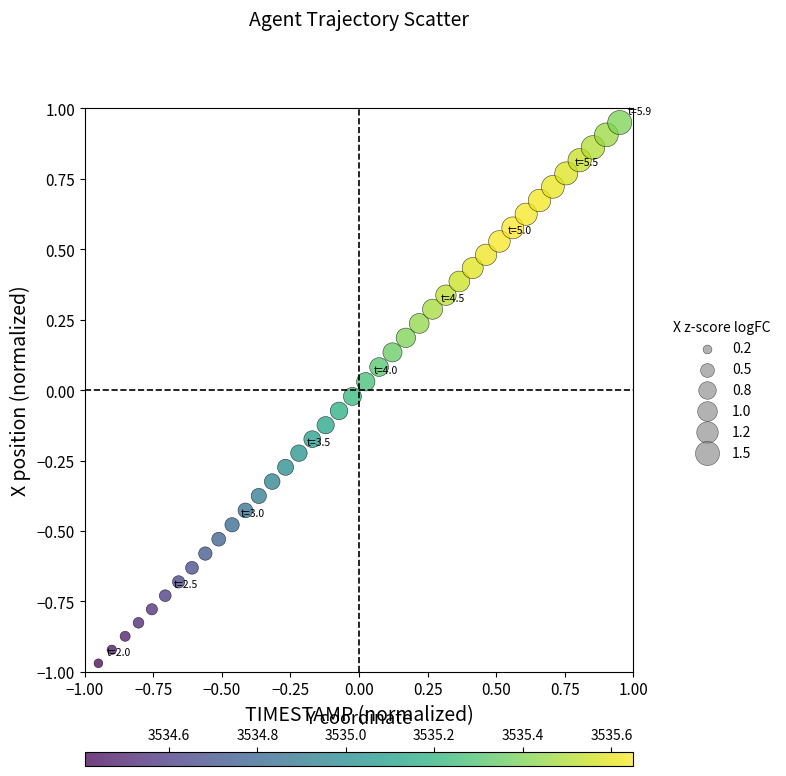

What is the range of X values (max minus min)?

1.9